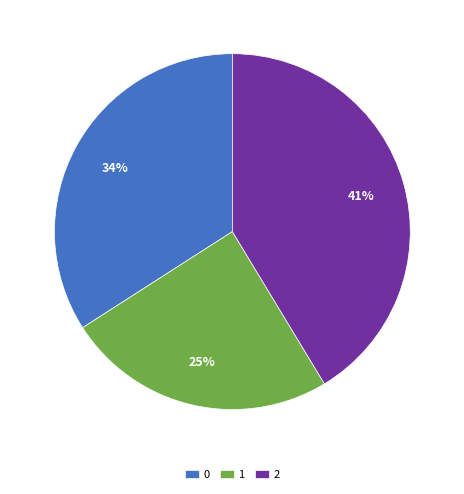

Combined, do 2 and 1 account for over 50%?

Yes